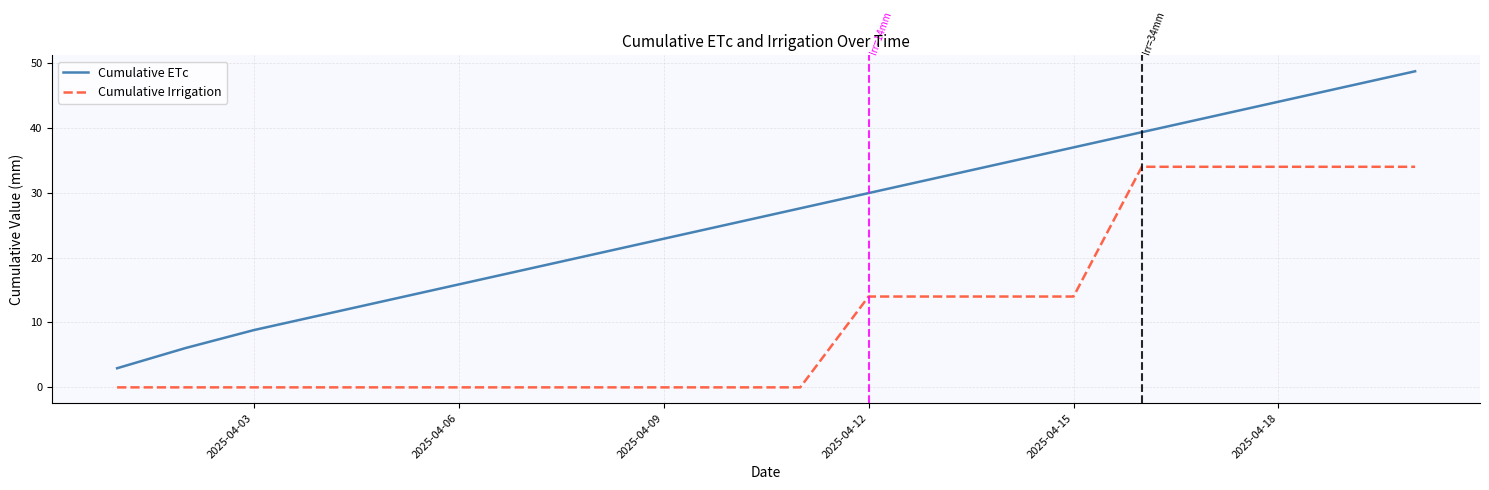

Which series has the largest total across all categories?

Cumulative ETc